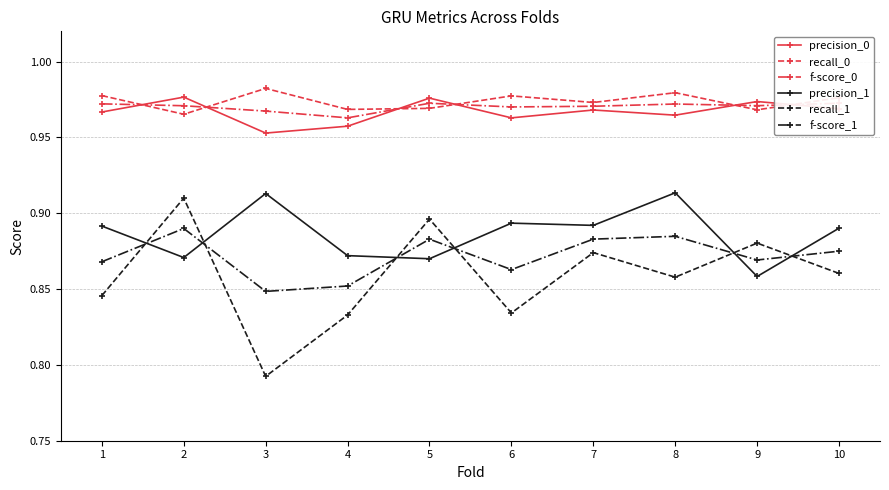

Is it true that recall_1 equals 1.4 at 10?

False